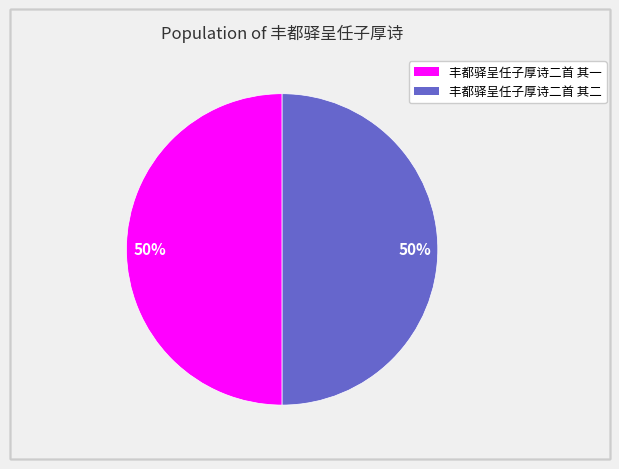

The 丰都驿呈任子厚诗二首 其一 slice represents 57% of the pie. True or false?

False